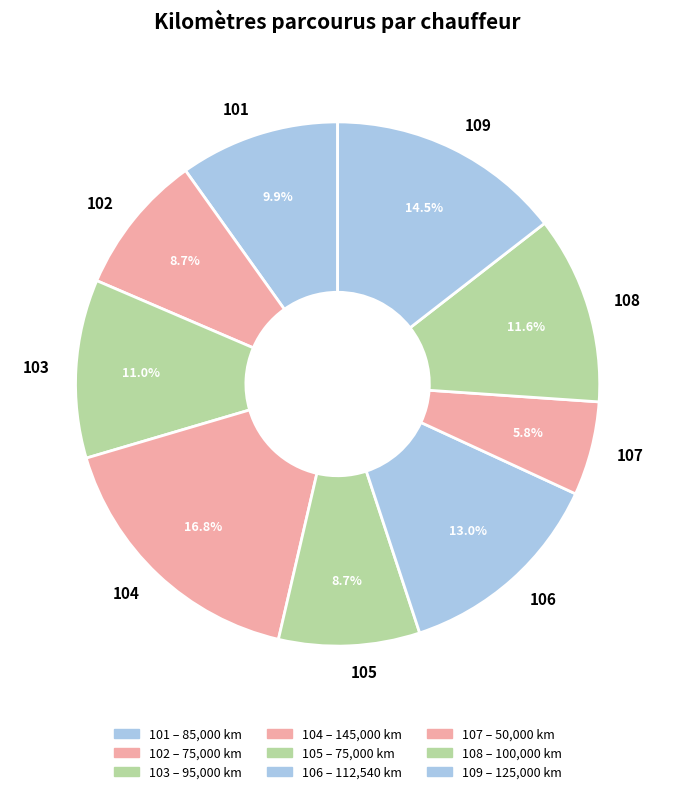

Is there any slice that represents more than half of the pie?

No